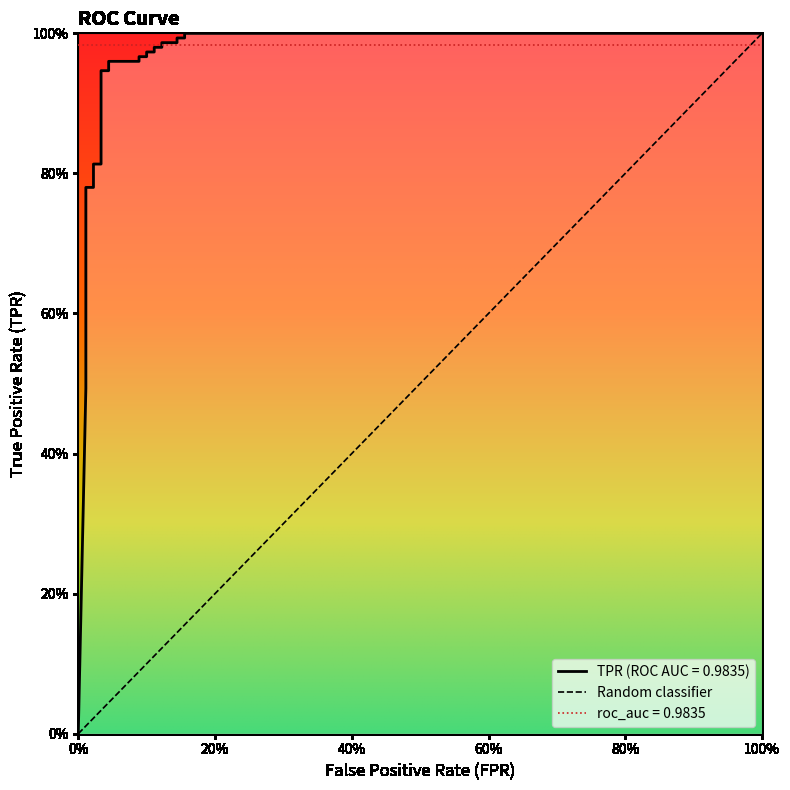

How many distinct data groups are displayed?

1